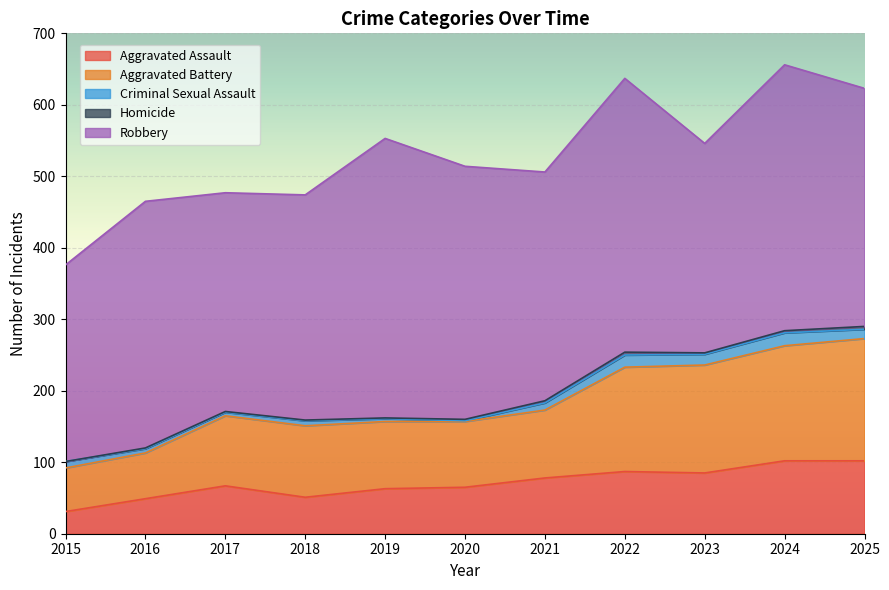

Which category has the lowest value in the Robbery series?

2015